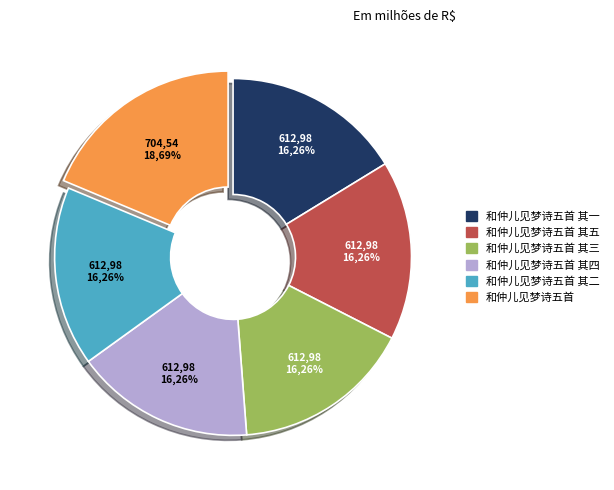

To the nearest percent, what is the average slice percentage?

17%